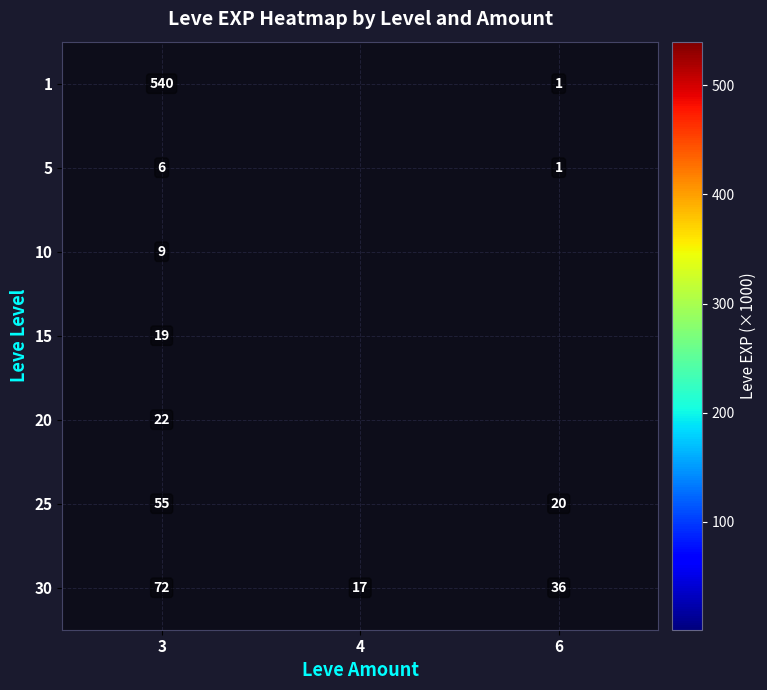

At which category is the sum across all series the highest?

3